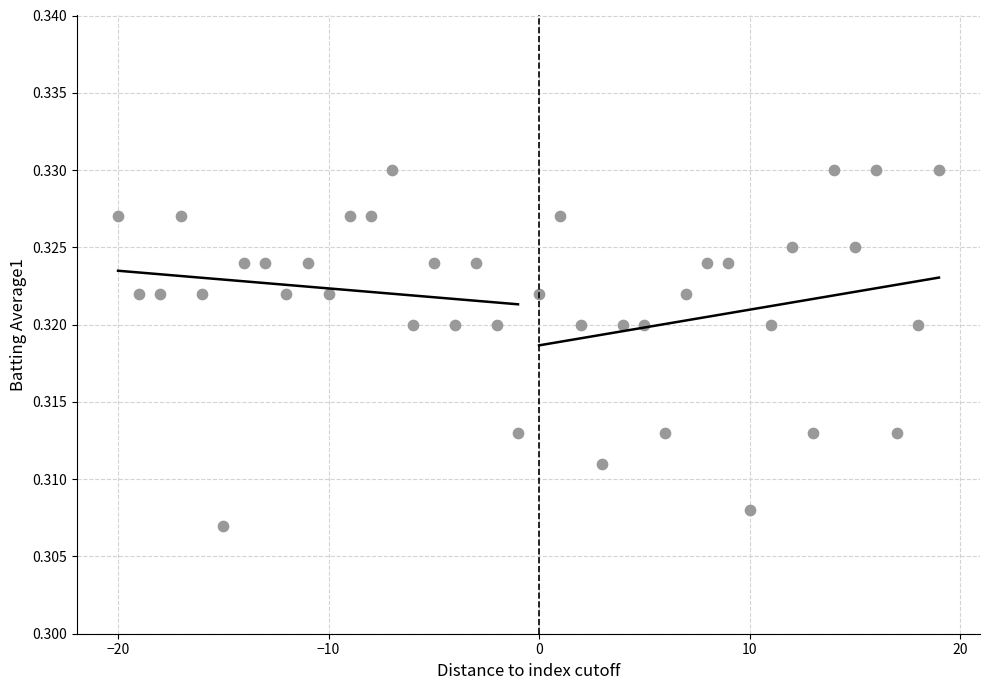

What is the range of X values (max minus min)?

39.0